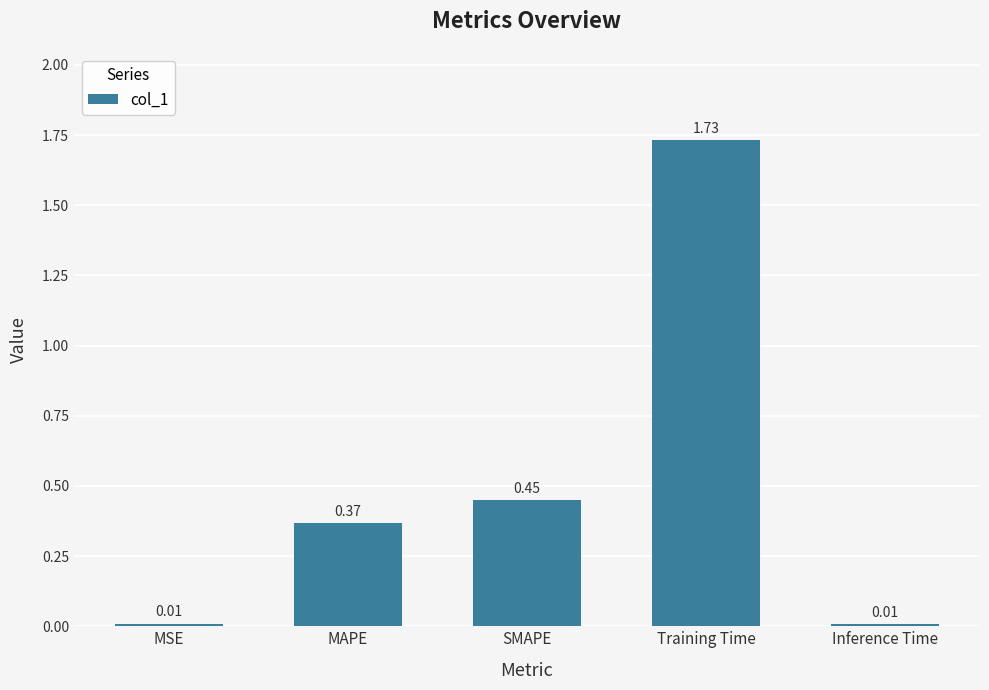

What is the label of the 2nd bar from the right?

Training Time